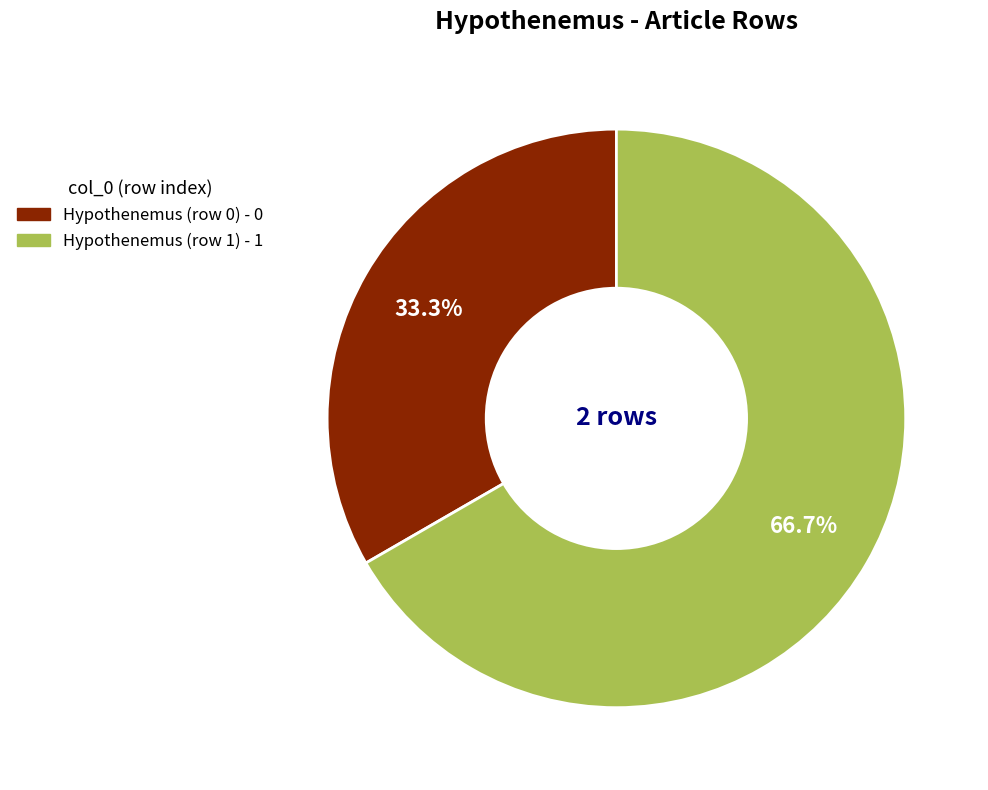

To the nearest percent, what is the average slice percentage?

50%